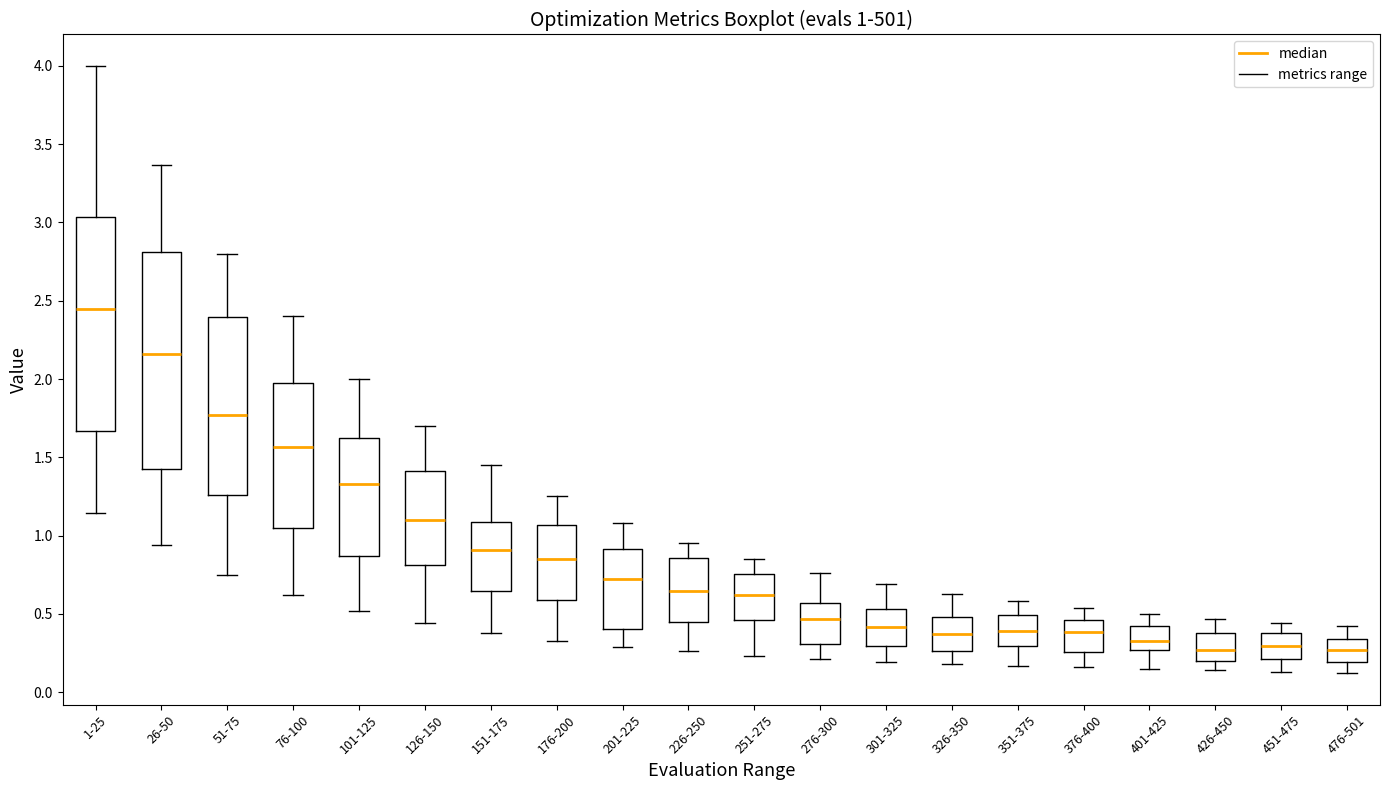

Which box has the highest median line?

1-25